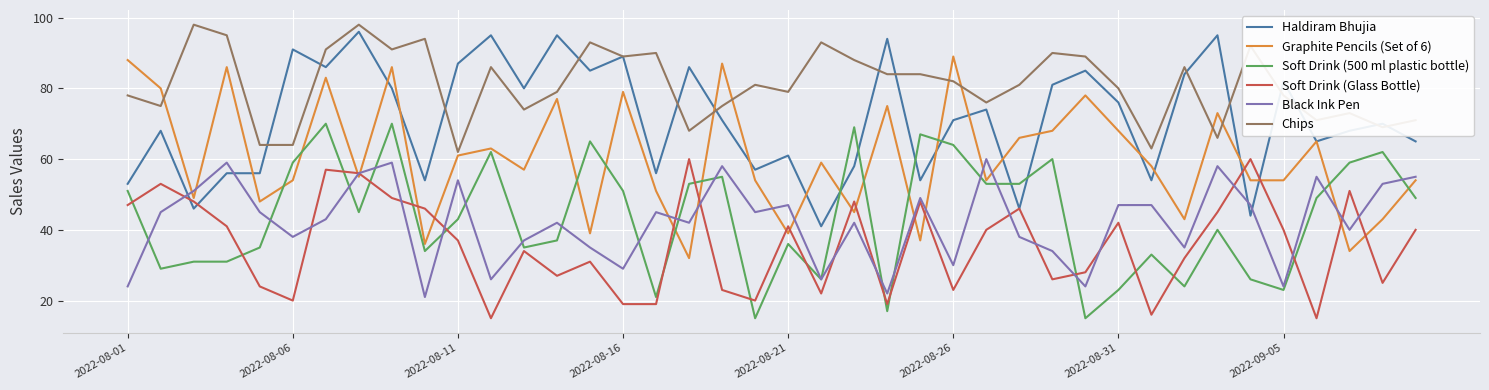

True or false: Soft Drink (Glass Bottle) has more than 1 points higher than both neighbors.

True